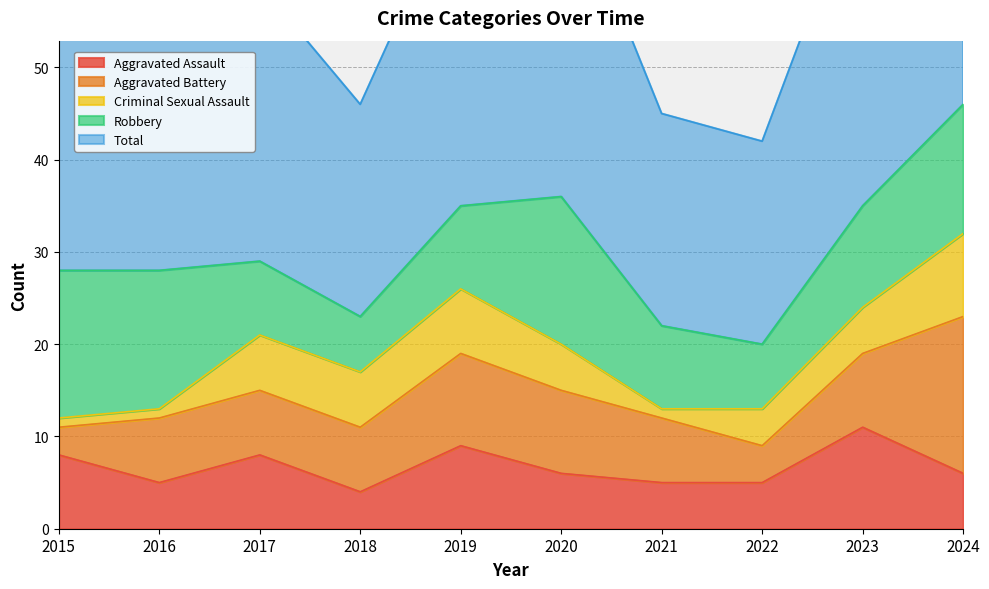

Between 2017 and 2020, which series saw the biggest shift?

Robbery